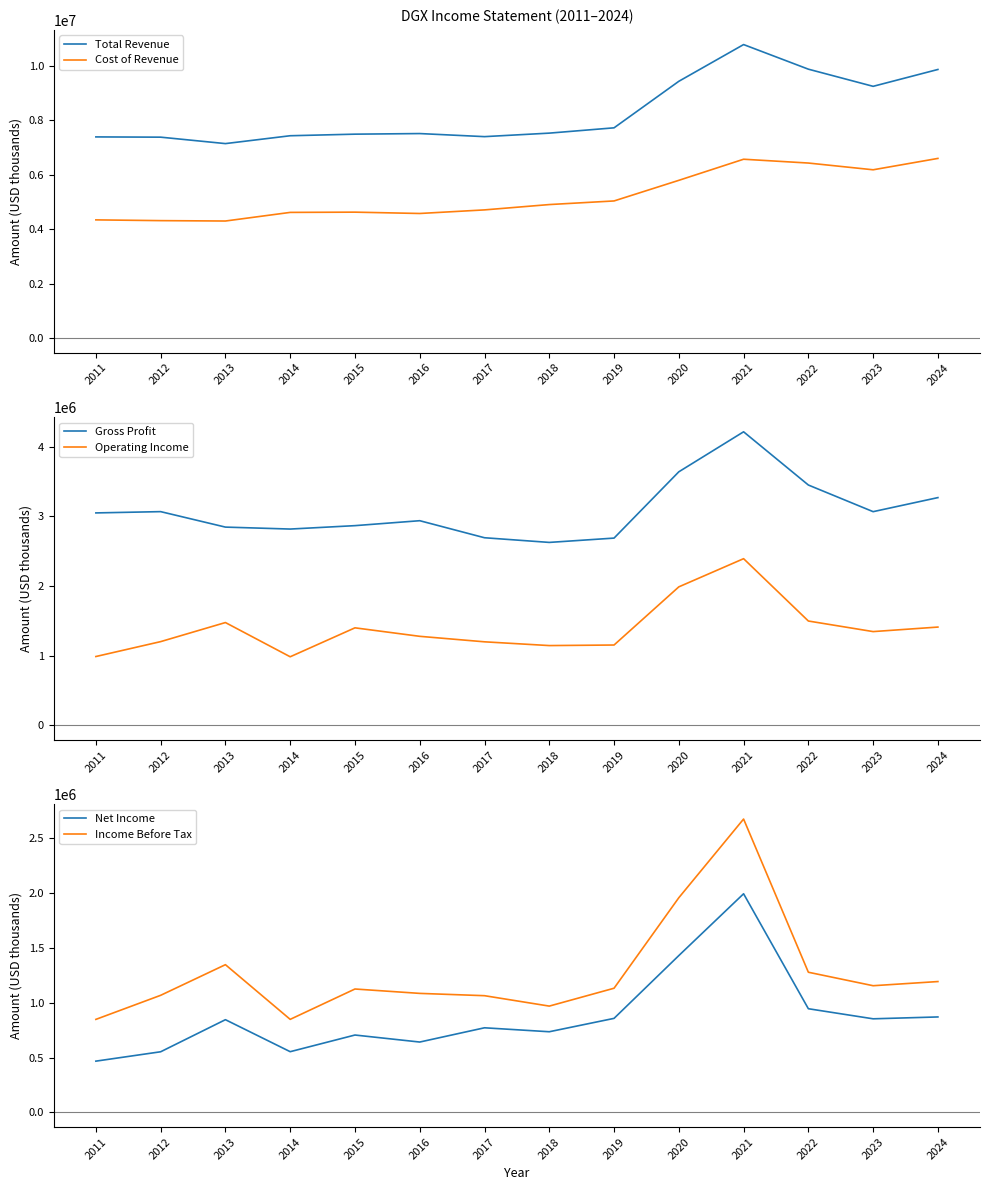

What is the sum of all Net Income values?

12231900